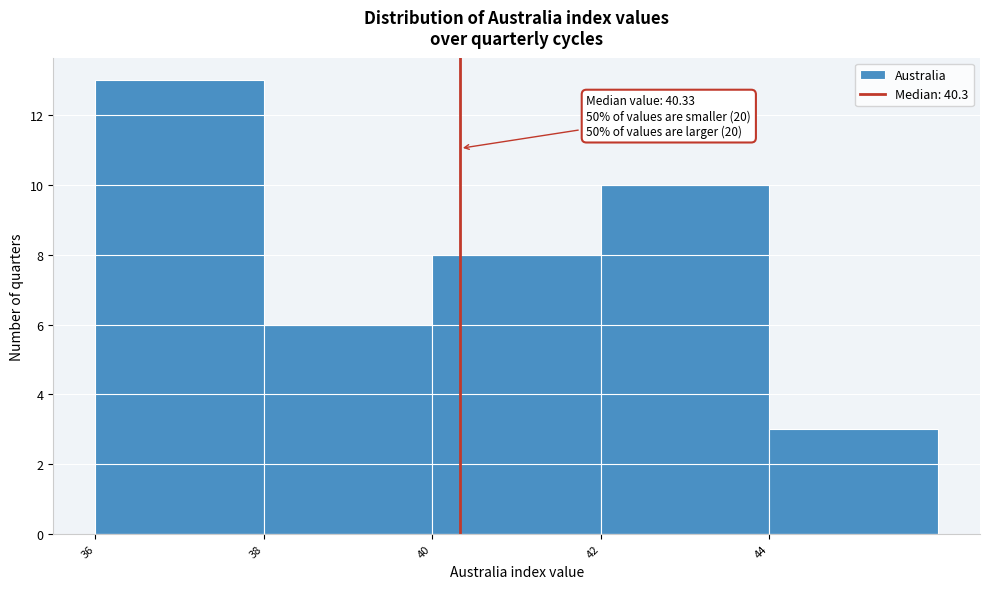

Which range on the x-axis has the tallest bar?

36 to 38